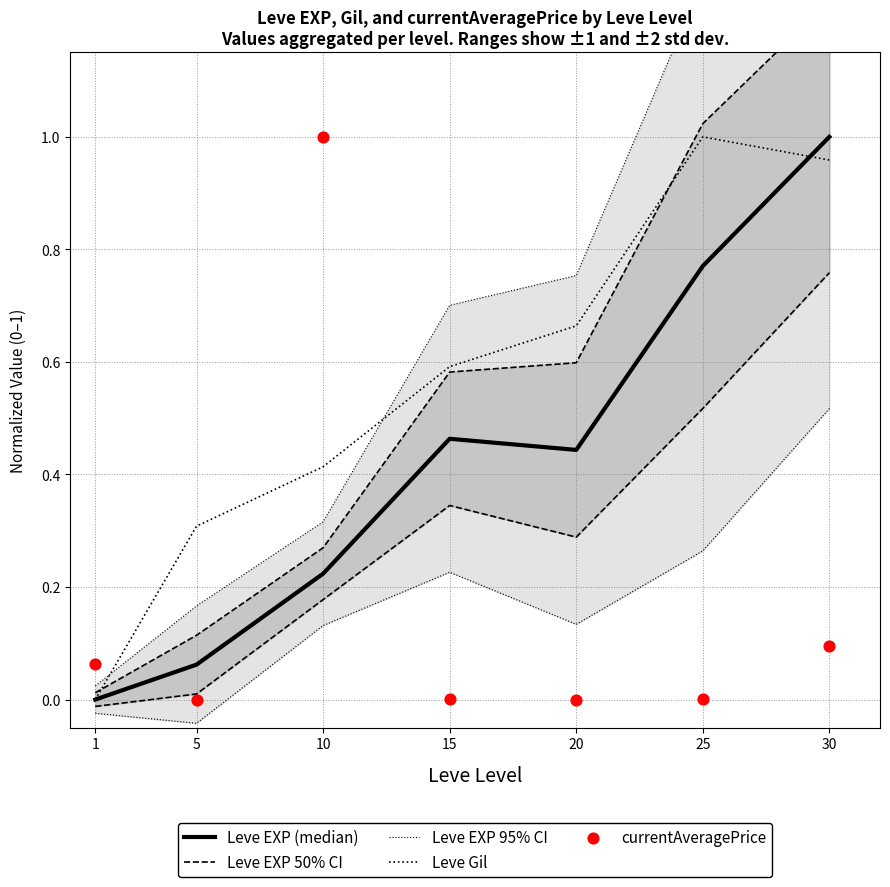

At how many categories does at least one series exceed 0?

7